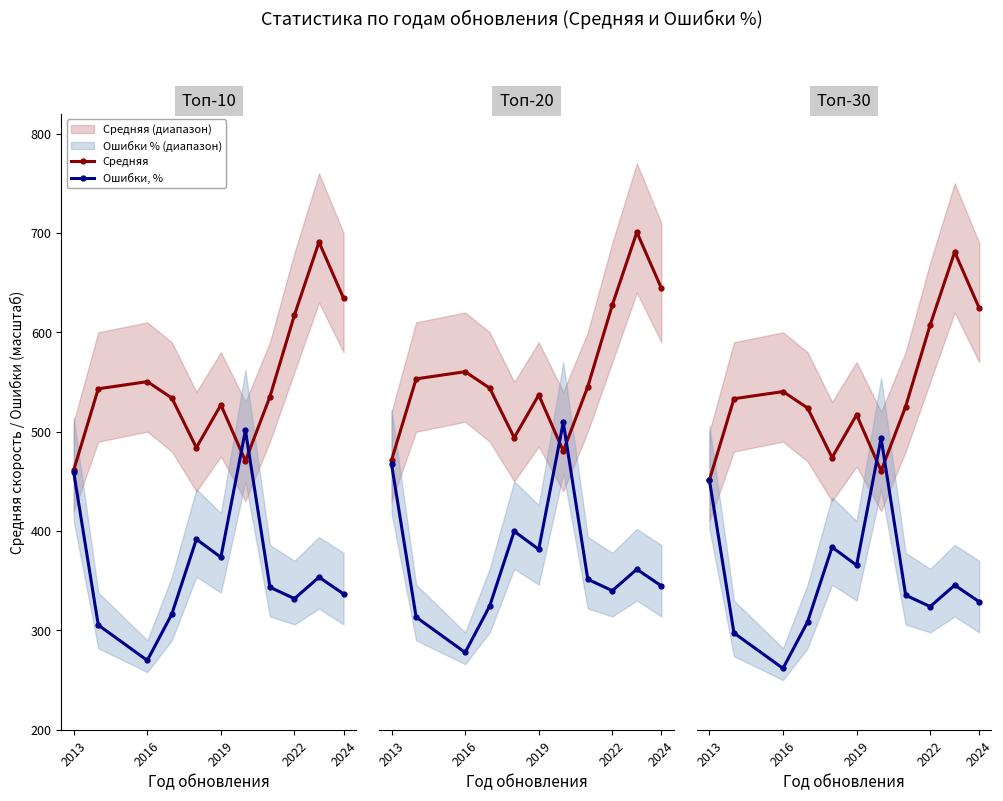

True or false: Средняя has more than 0 points higher than both neighbors.

True